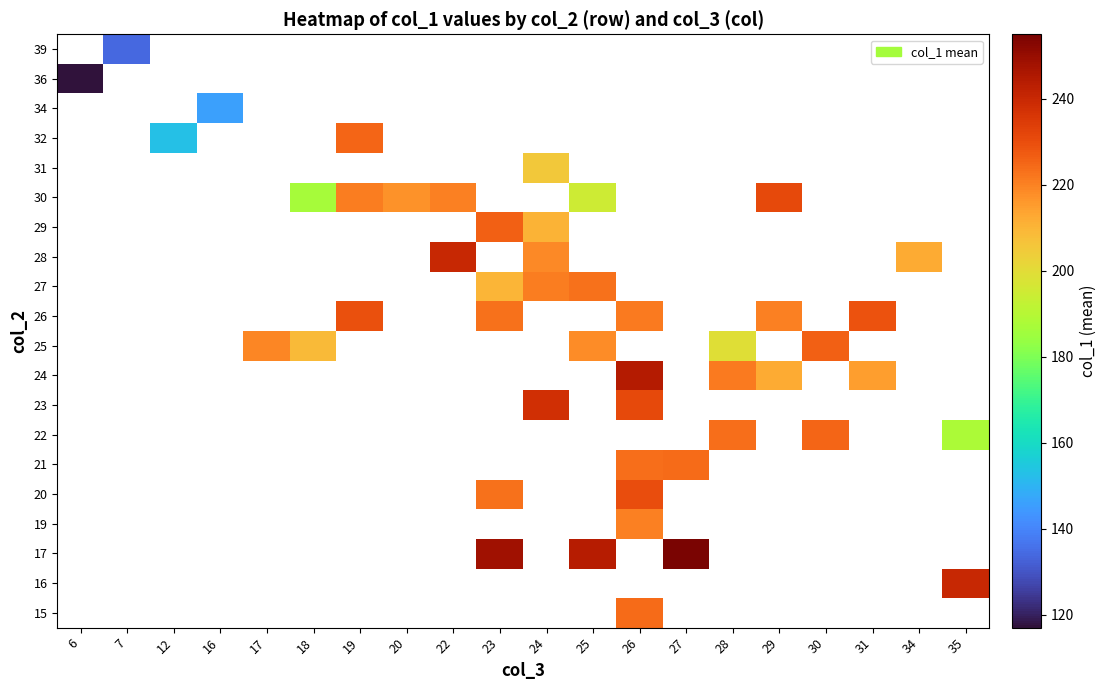

How many values in the 27 series exceed 221?

1